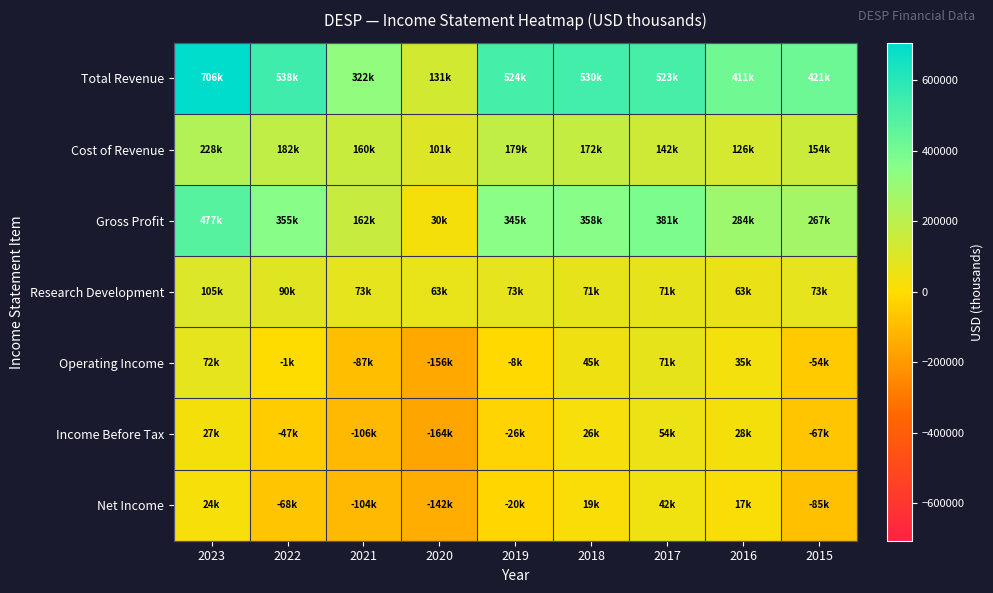

Reading left to right, list all the values displayed in this chart.

Total Revenue: 2023=706000	2022=538000	2021=322800	2020=131300	2019=524900	2018=530600	2017=523900	2016=411200	2015=421700
Cost of Revenue: 2023=228400	2022=182900	2021=160000	2020=101200	2019=179600	2018=172100	2017=142500	2016=126700	2015=154200
Gross Profit: 2023=477600	2022=355100	2021=162800	2020=30200	2019=345300	2018=358500	2017=381500	2016=284500	2015=267500
Research Development: 2023=105000	2022=90000	2021=73700	2020=63800	2019=73400	2018=71200	2017=71300	2016=63300	2015=73500
Operating Income: 2023=72100	2022=-1200	2021=-87100	2020=-156700	2019=-8300	2018=45800	2017=71200	2016=35100	2015=-54400
Income Before Tax: 2023=27600	2022=-47200	2021=-106100	2020=-164300	2019=-26100	2018=26200	2017=54400	2016=28300	2015=-67300
Net Income: 2023=24500	2022=-68500	2021=-104600	2020=-142600	2019=-20900	2018=19200	2017=42400	2016=17800	2015=-85300